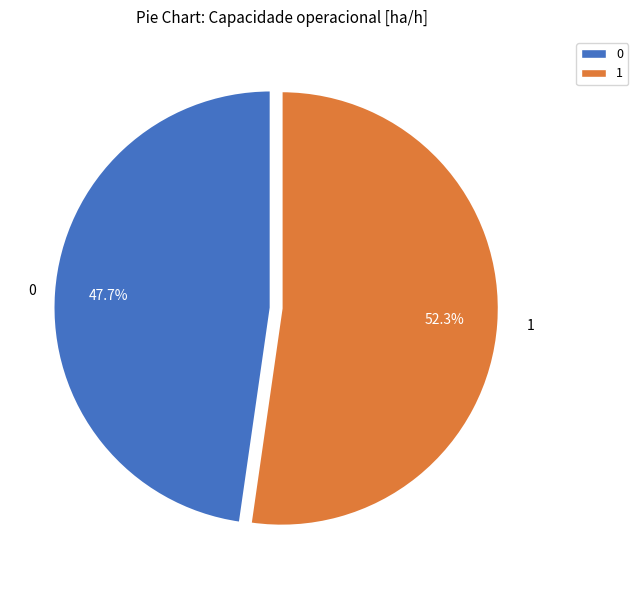

Which has a higher value, 0 or 1?

1